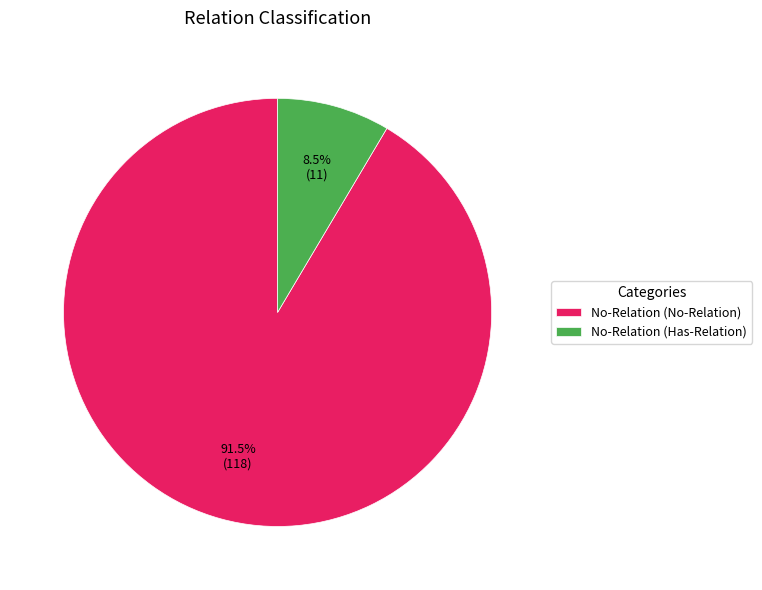

Is No-Relation (Has-Relation) the majority of the pie?

No